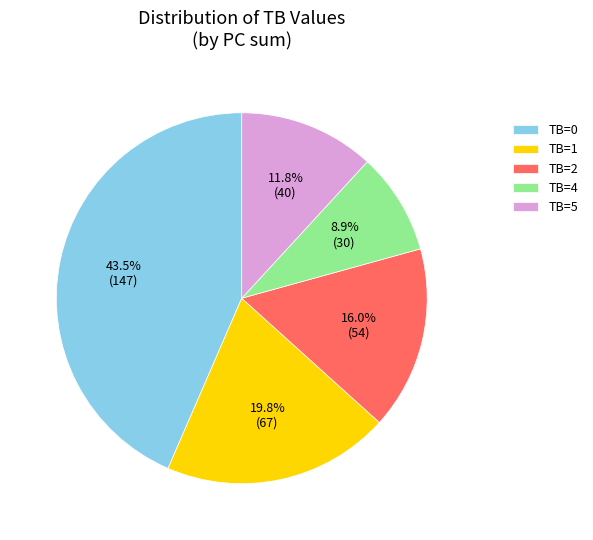

Rank the categories by value from highest to lowest.

TB=0, TB=1, TB=2, TB=5, TB=4